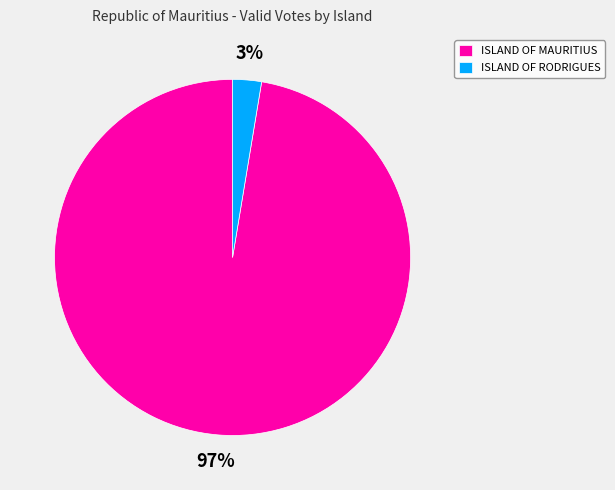

Count the number of slices in the pie.

2